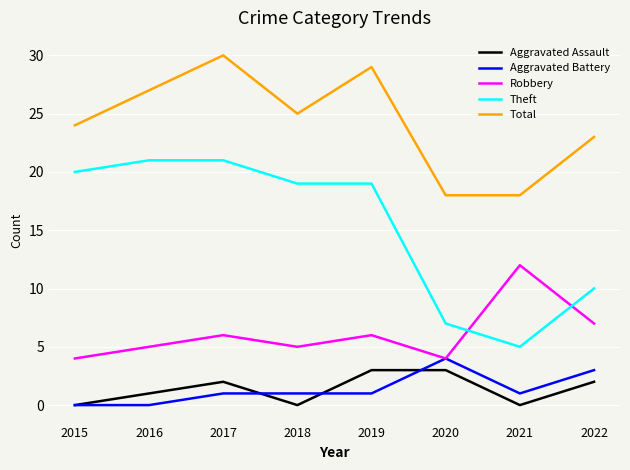

True or false: Robbery and Aggravated Assault intersect in this chart.

False